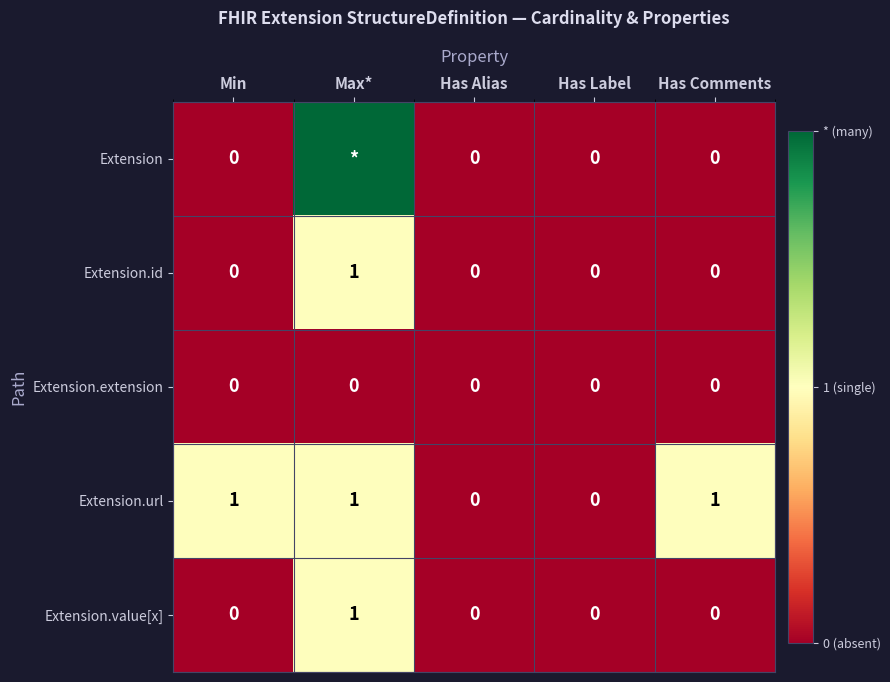

At which category is the sum across all series the highest?

Max*